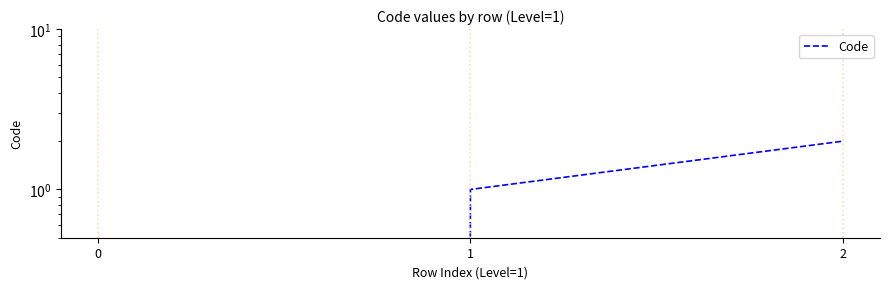

Count the values in the range 0 to 2.

3